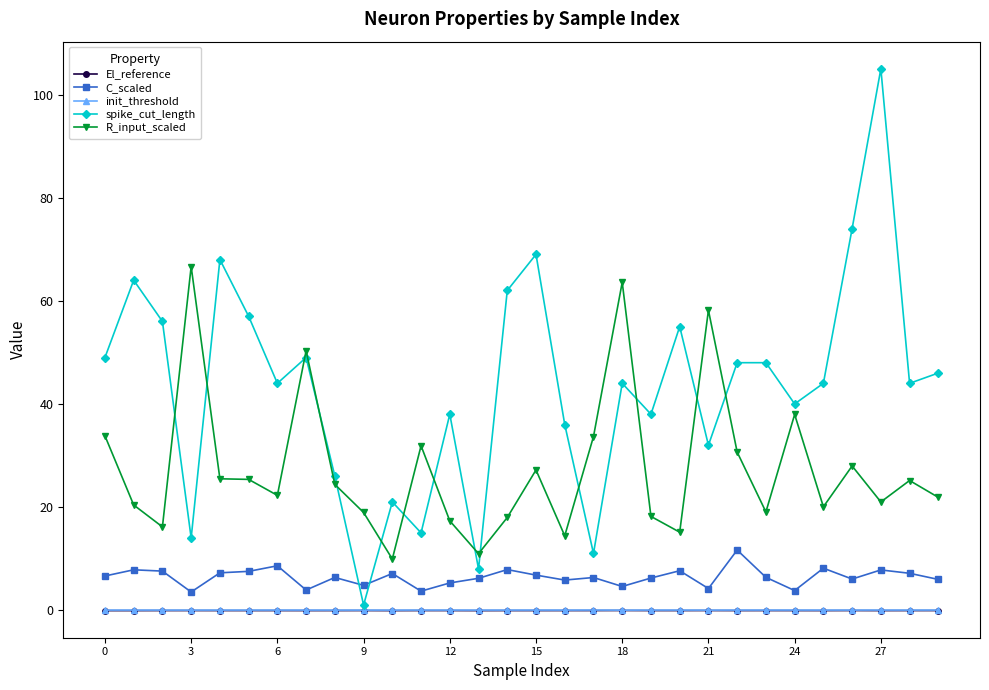

True or false: init_threshold has more than 2 points higher than both neighbors.

True